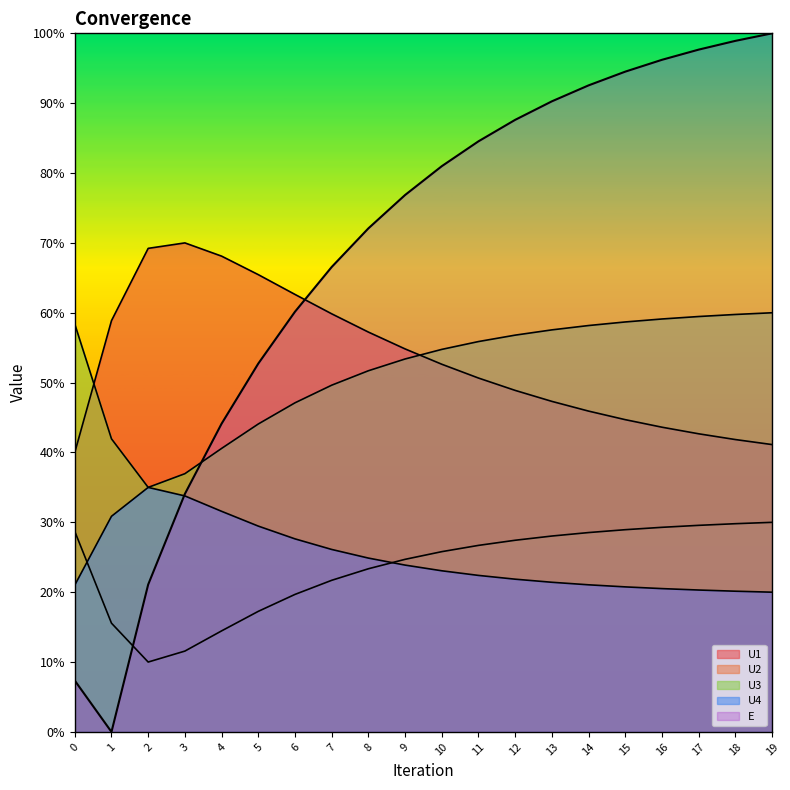

At which category does the chart reach its peak across all series?

19